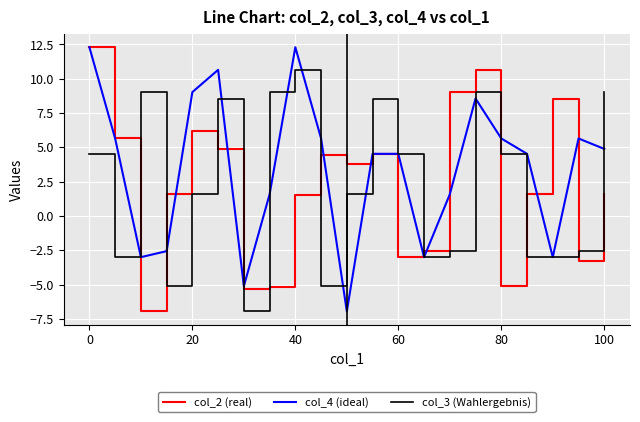

Which series has the largest total across all categories?

col_4 (ideal)